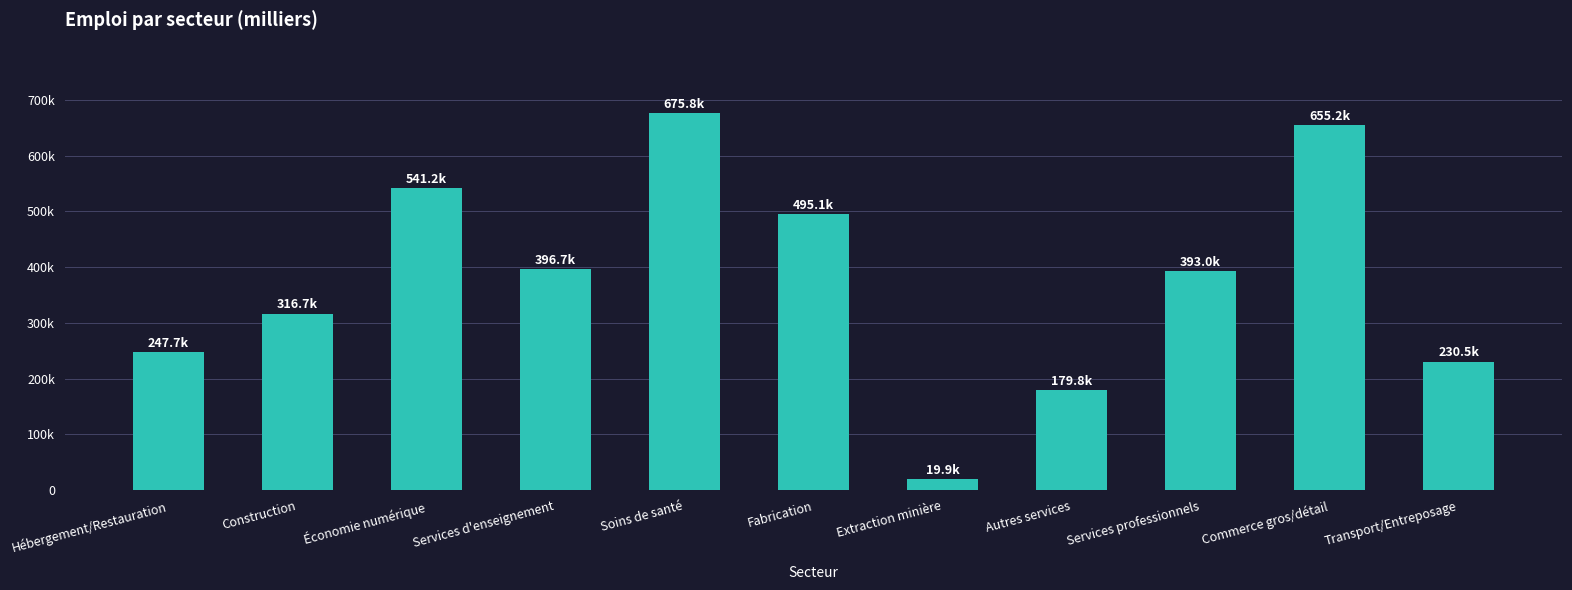

Are the bars horizontal?

No